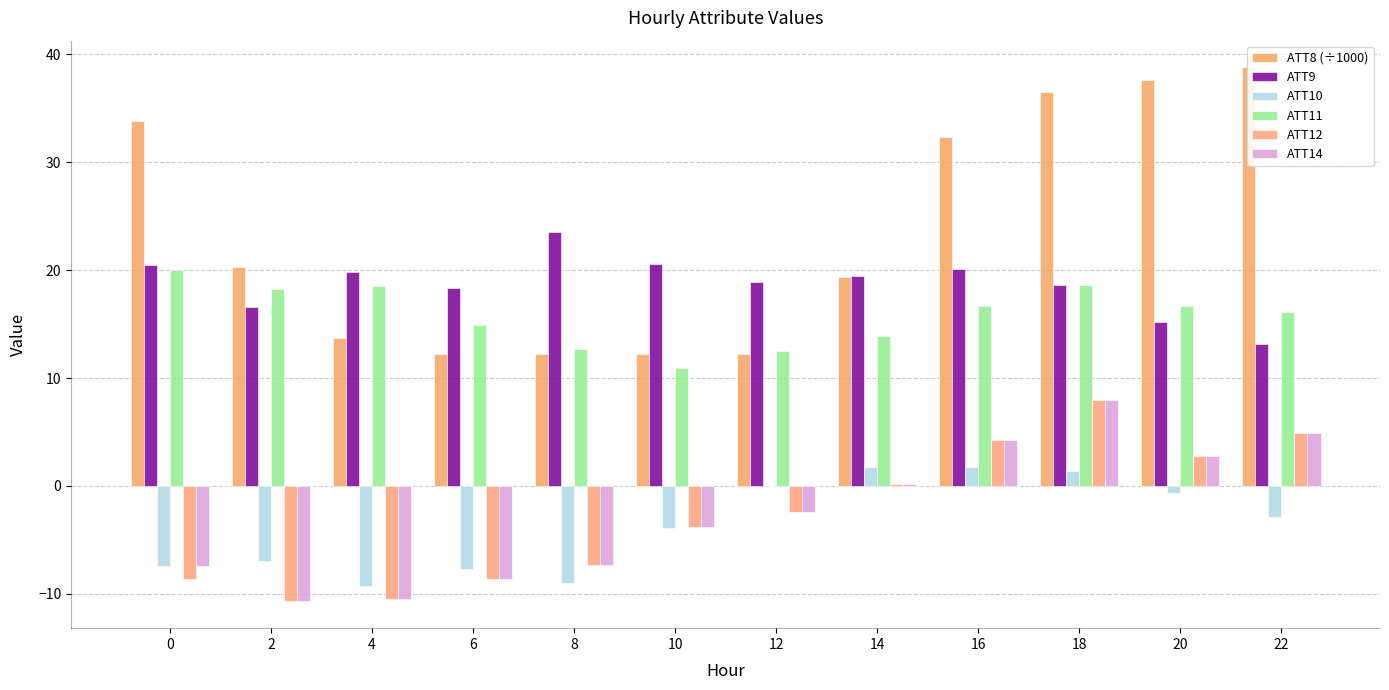

What is the difference between the second highest and second lowest values in the ATT10 series?

10.7